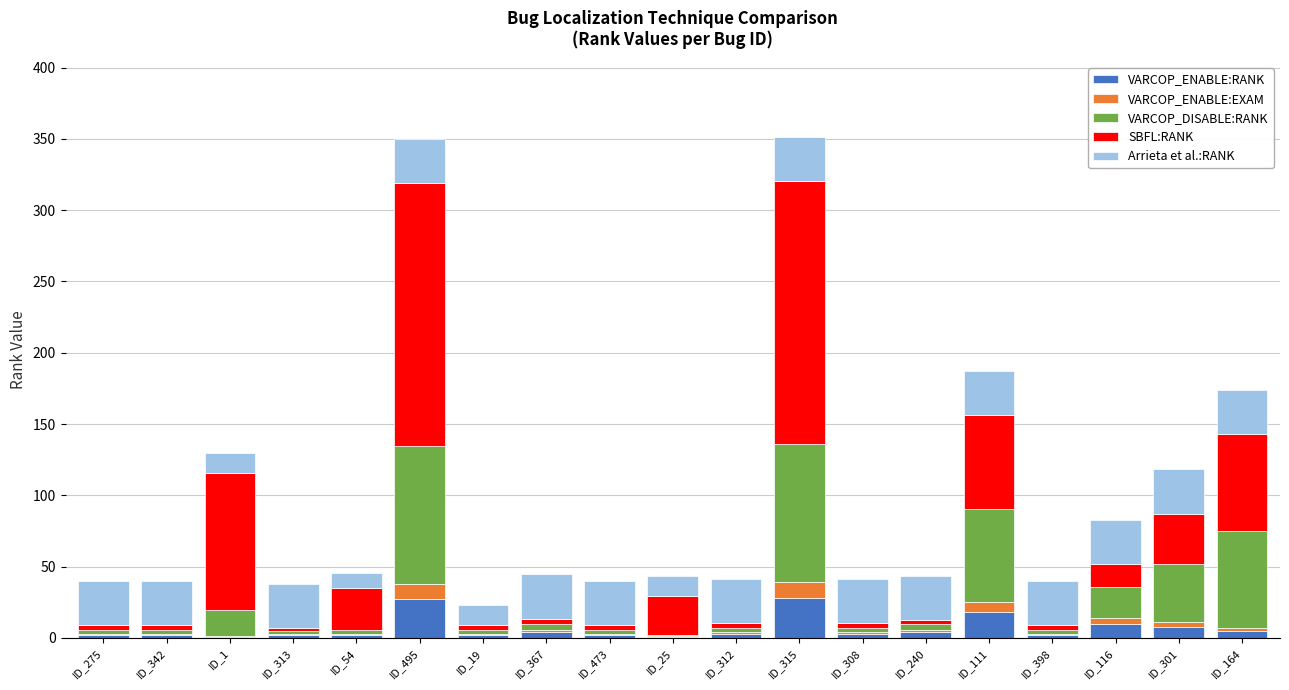

What is the sum of all VARCOP_ENABLE:RANK values?

126.0